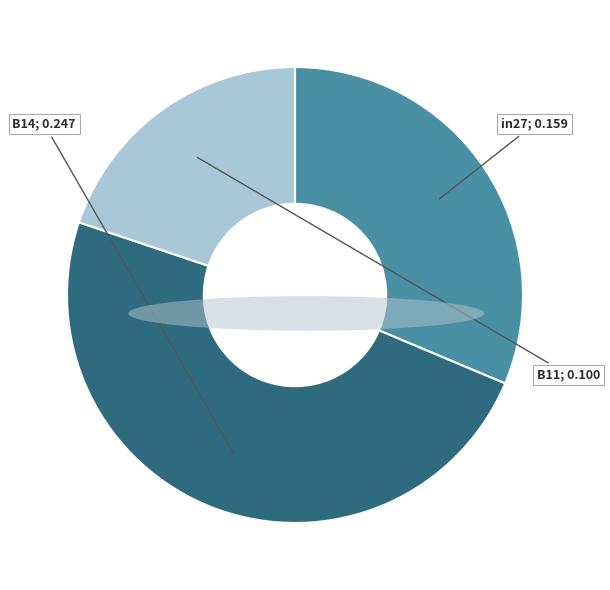

Does any single category account for the majority?

No